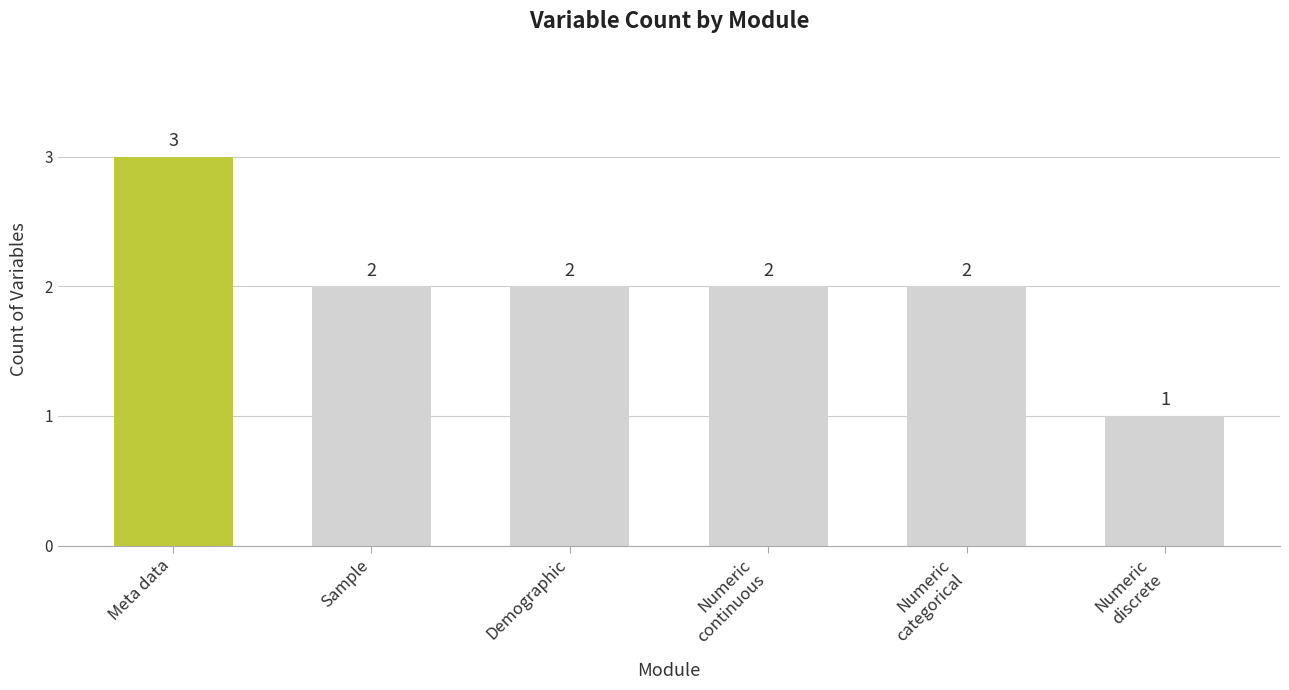

What is the difference between the maximum and minimum values?

2